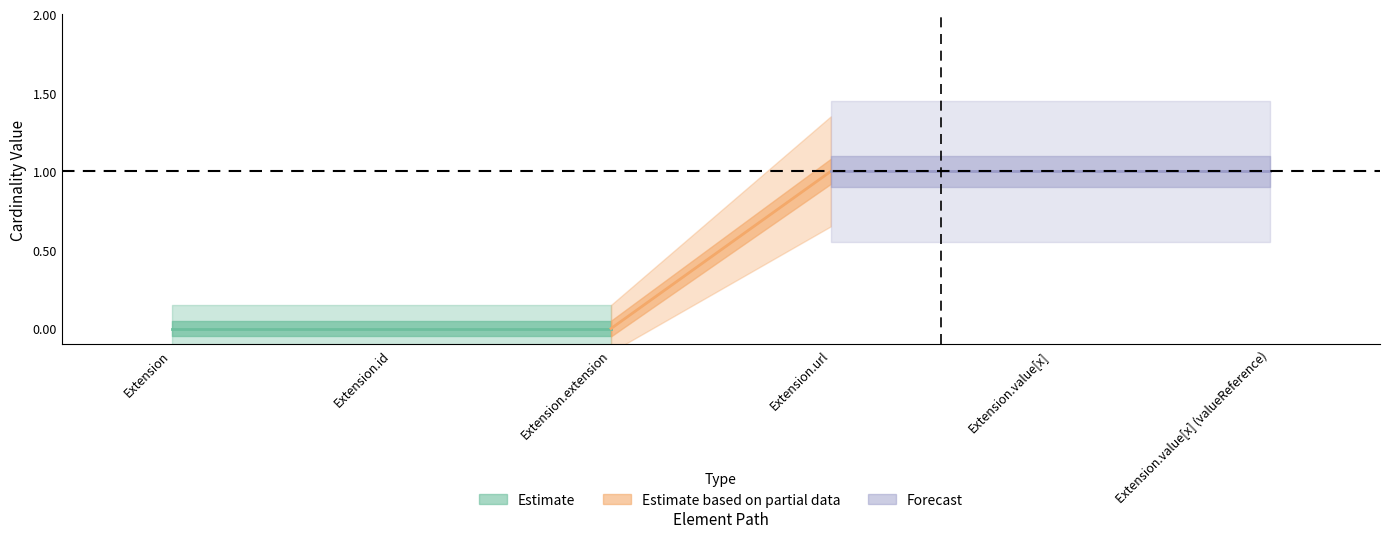

What is the difference between the second highest and second lowest values in the Min series?

1